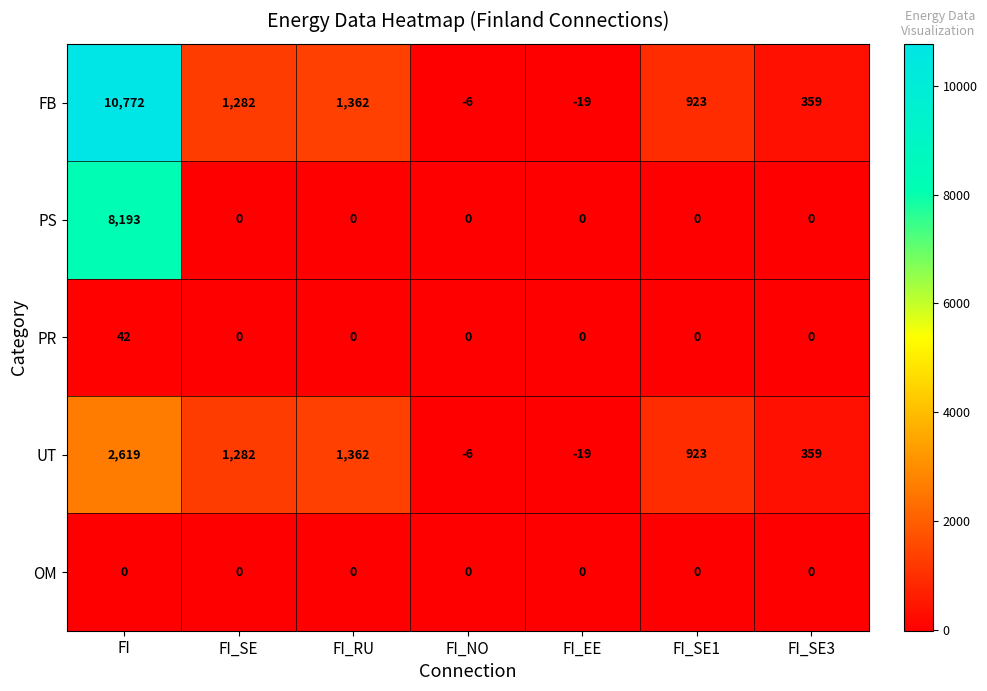

Rank the series at FI from highest to lowest value.

FB, PS, UT, PR, OM